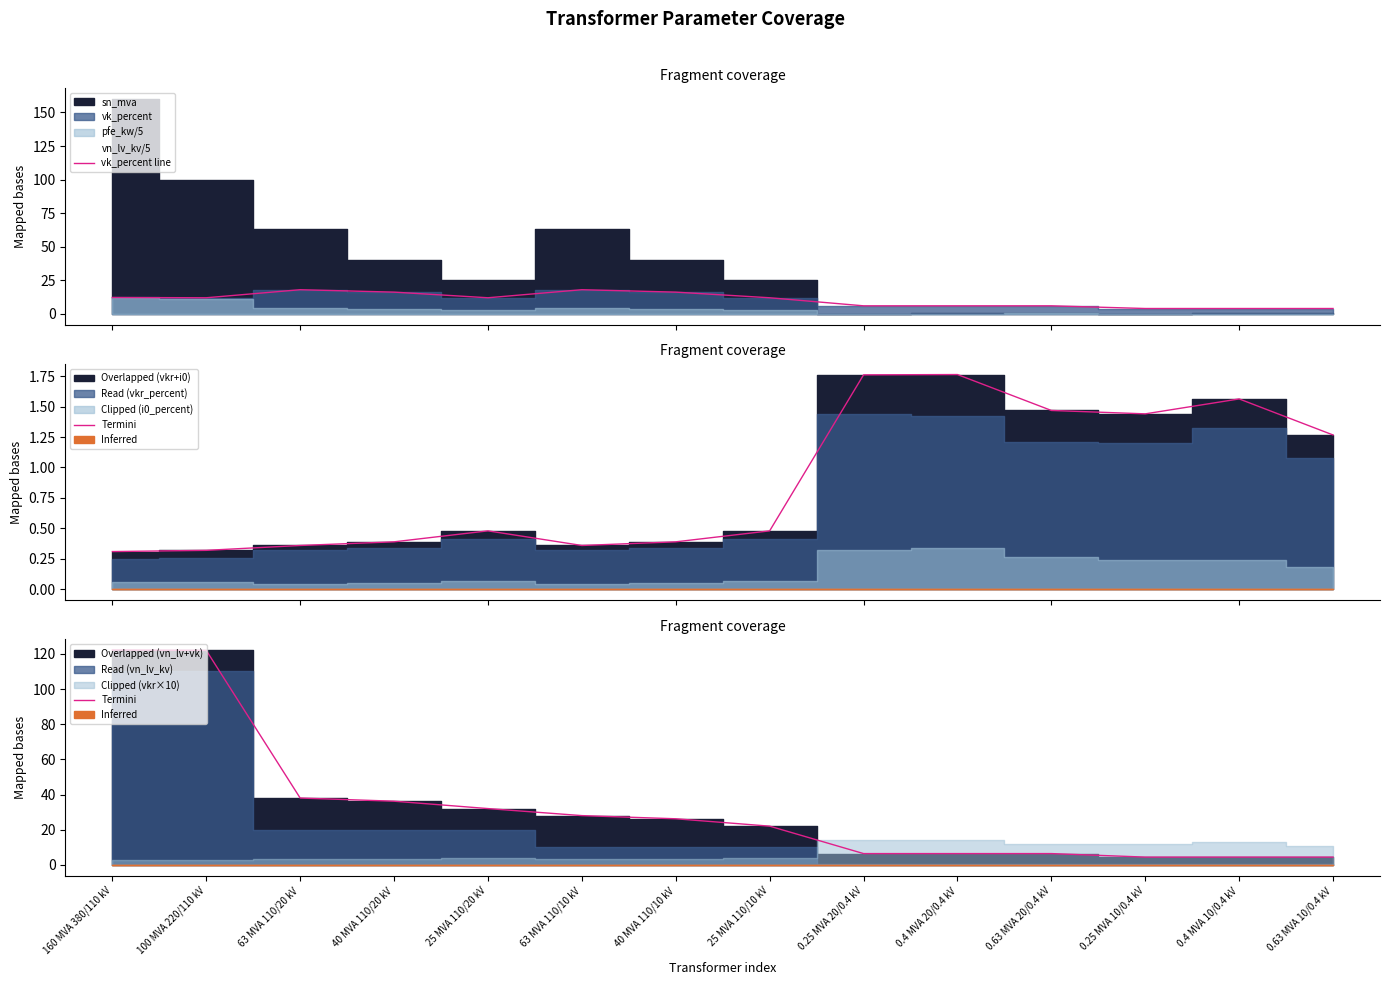

What is the total value across all series at 160 MVA 380/110 kV?

134.4